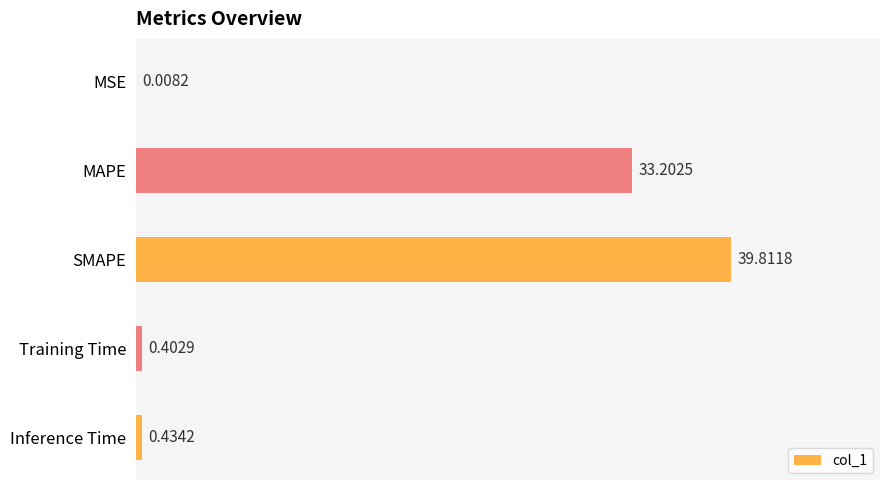

At which category does the chart reach its peak across all series?

SMAPE